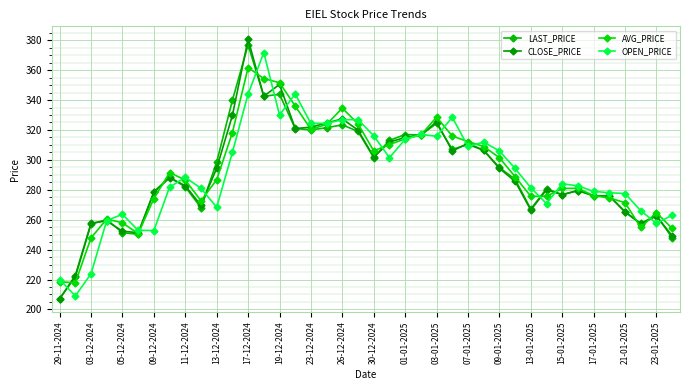

How many lines are shown in the chart?

4